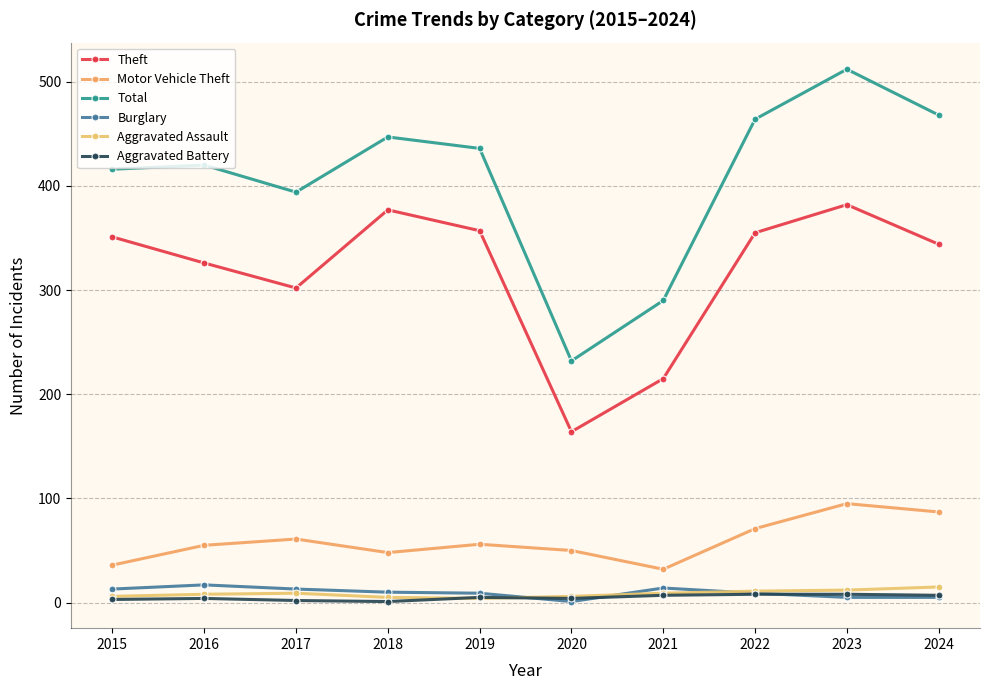

How many interior local valleys does the Motor Vehicle Theft series have?

2